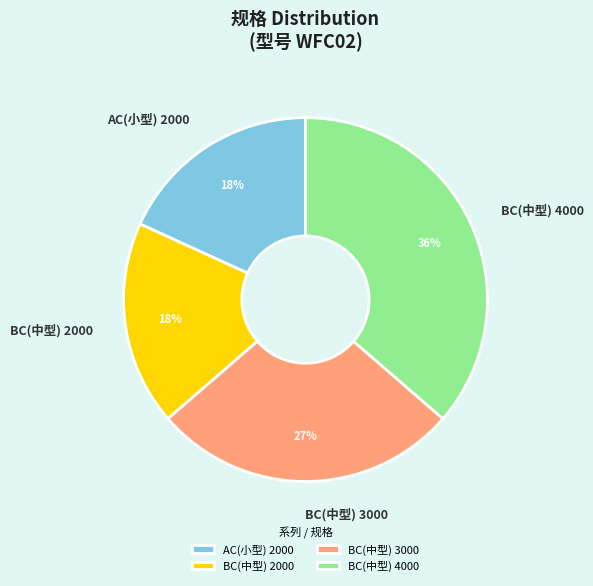

Which slice is the largest?

BC(中型) 4000